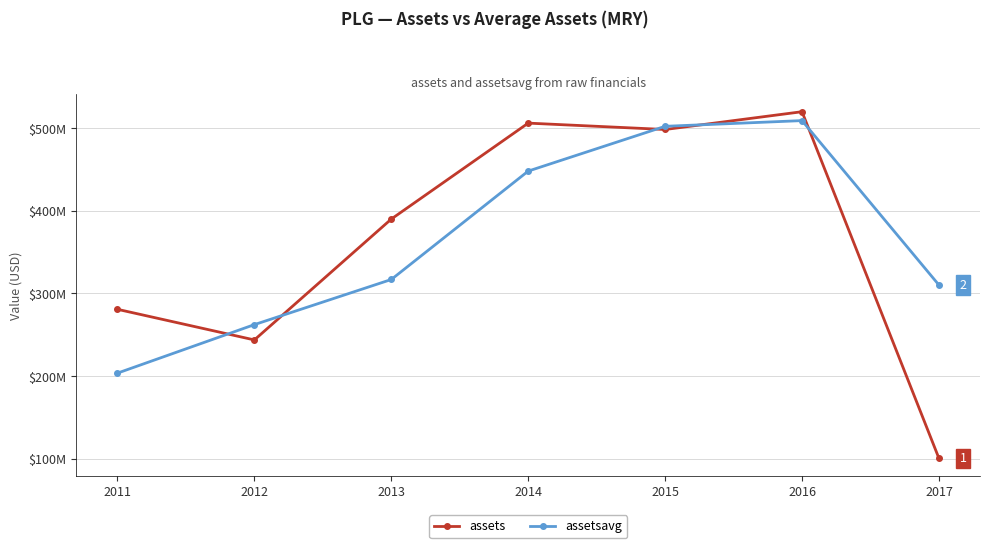

After their last crossing, which series has the higher values: assetsavg or assets?

assetsavg